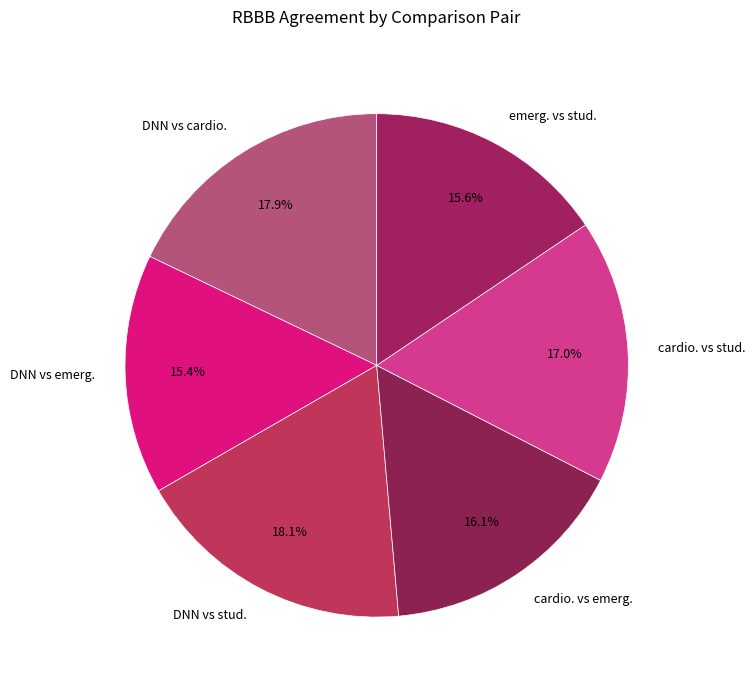

Do emerg. vs stud. and DNN vs cardio. together represent more than half of the pie?

No